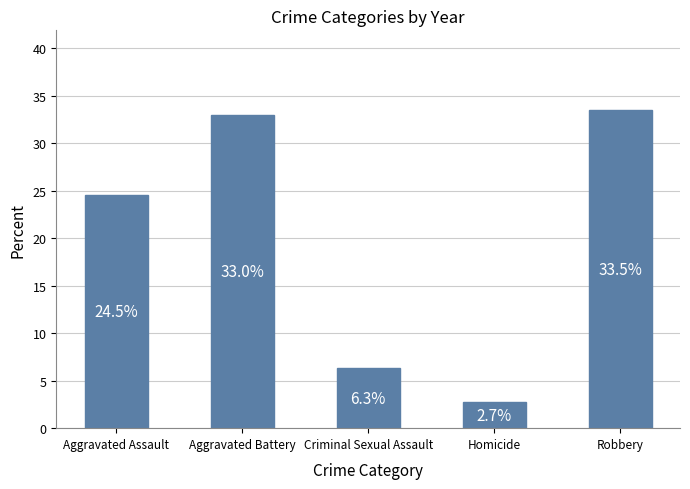

Reading right to left, what are all the values shown in this chart?

Robbery=33.5	Homicide=2.7	Criminal Sexual Assault=6.3	Aggravated Battery=33.0	Aggravated Assault=24.5